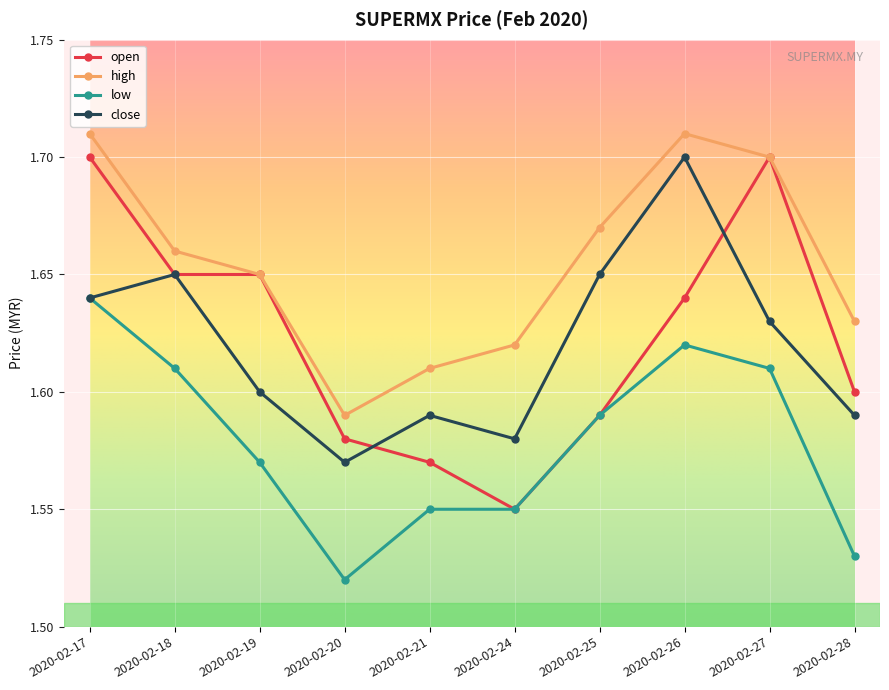

Rank the series at 2020-02-28 from lowest to highest value.

low, close, open, high